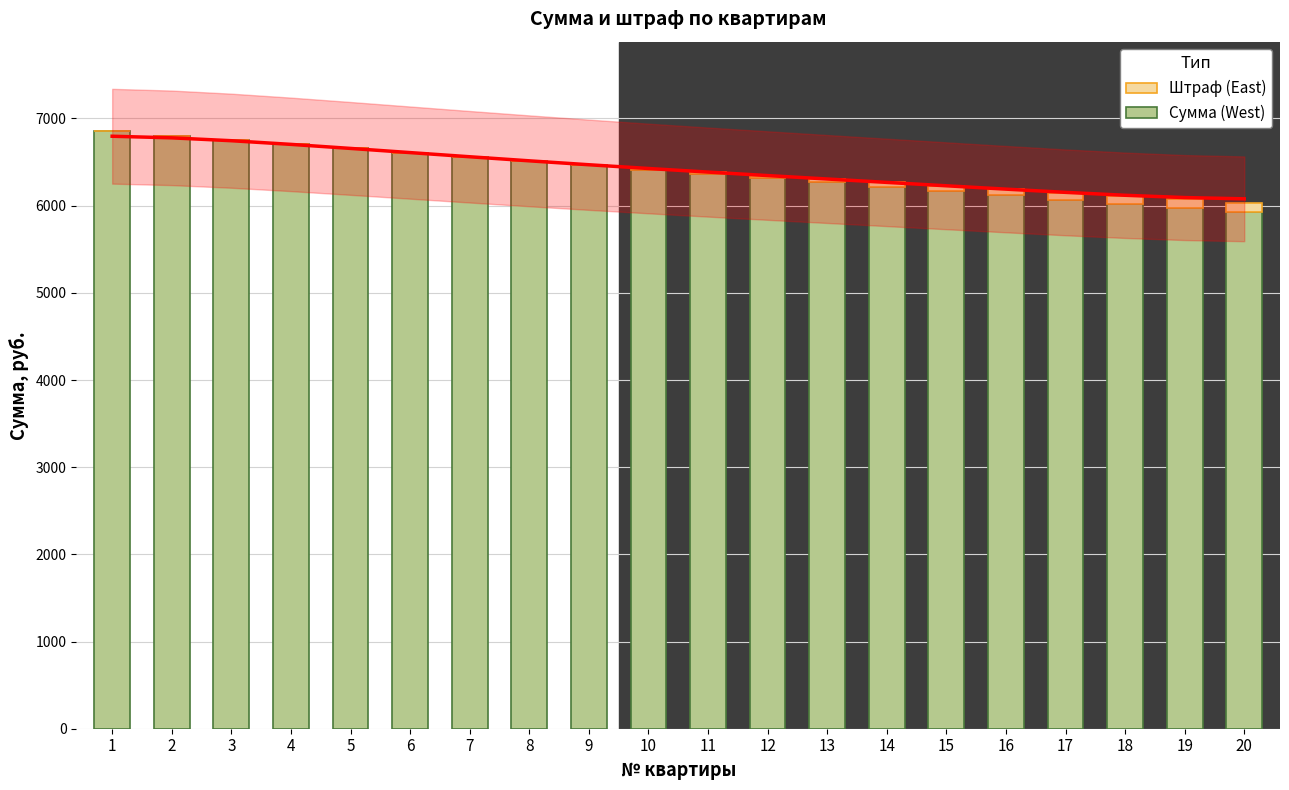

How many series are shown in this chart?

2